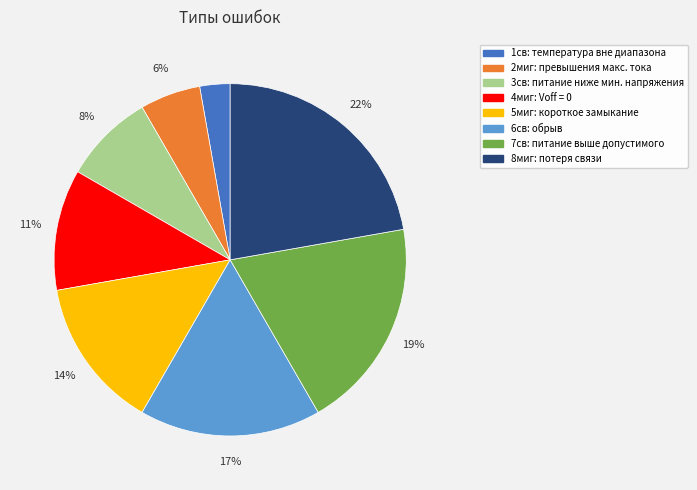

To the nearest percent, what is the average slice percentage?

12%